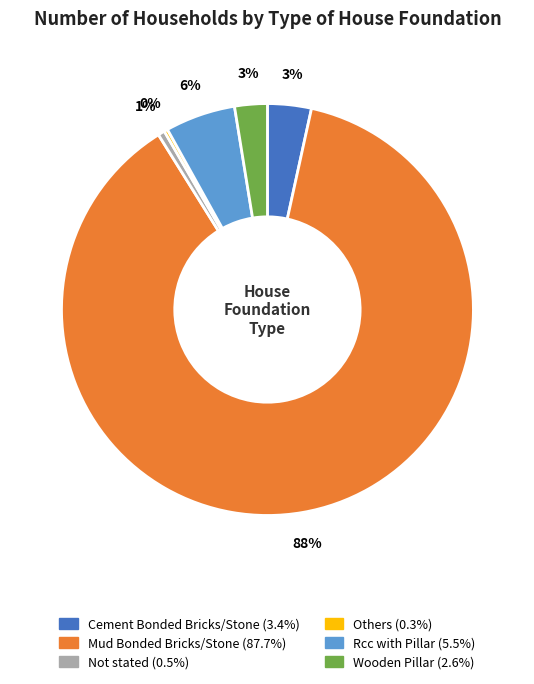

Between Wooden Pillar and Not stated, which is larger?

Wooden Pillar